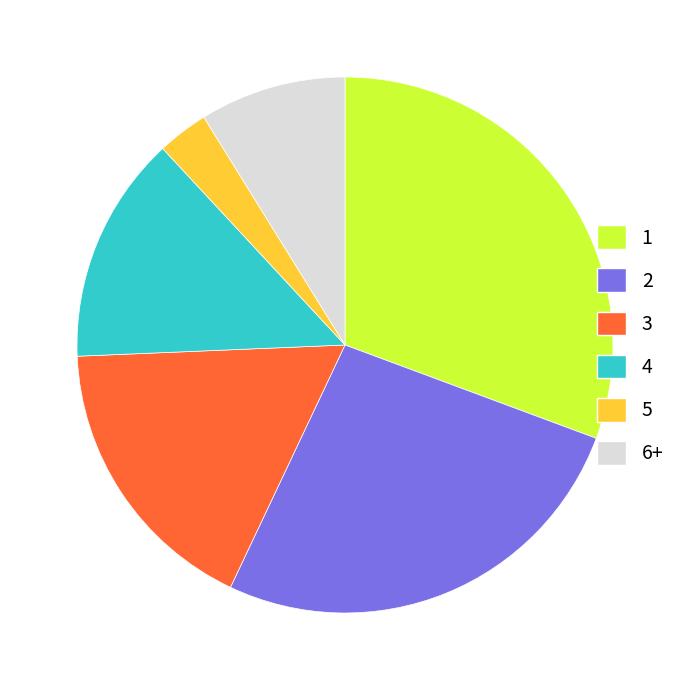

Count the number of slices in the pie.

6